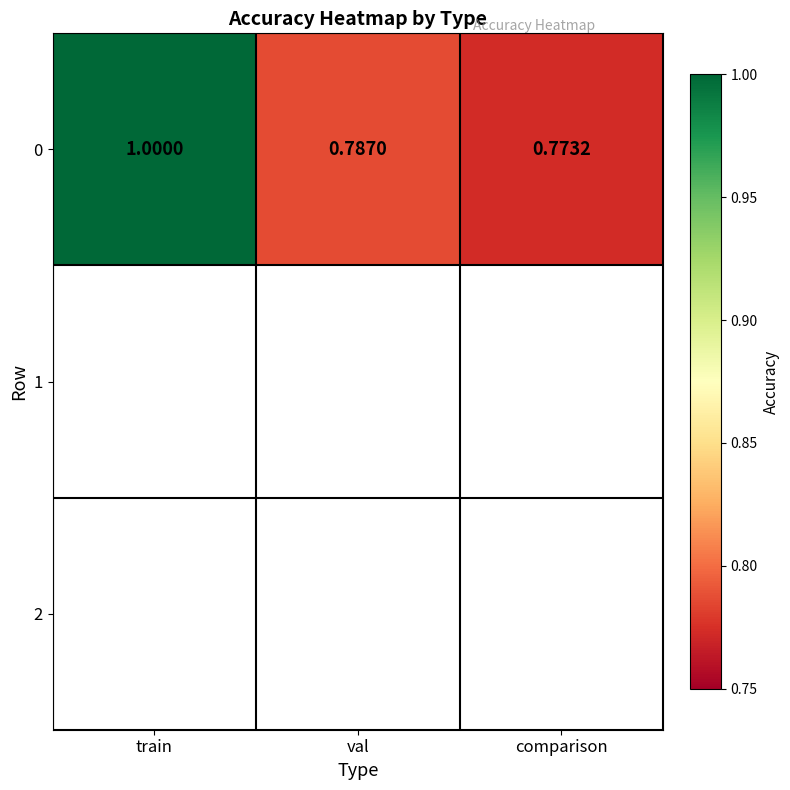

What is the sum of all values?

2.6